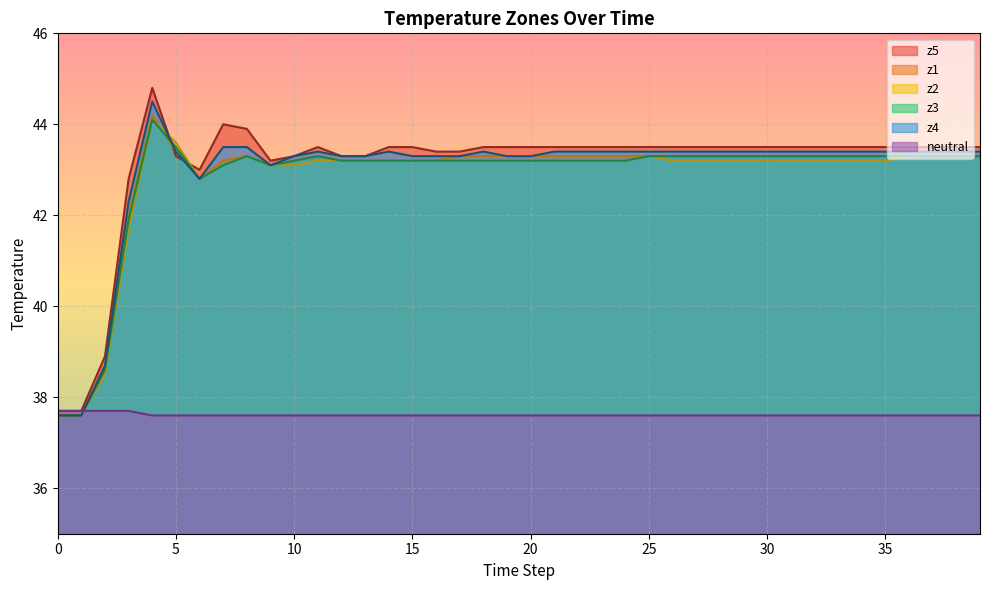

Is the value of z5 at 23 greater than the value of z4 at 26?

Yes